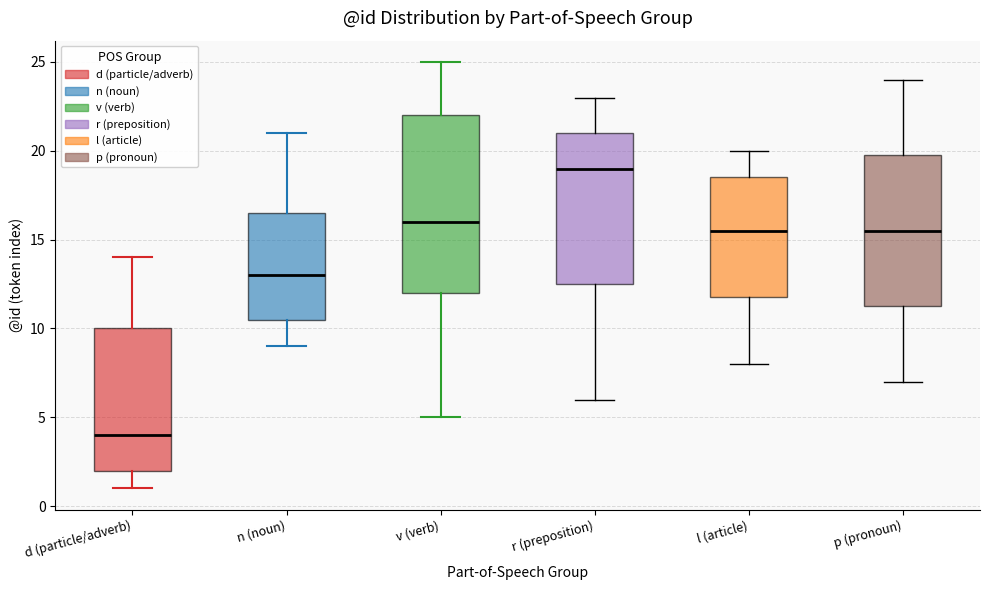

Which box's median line is the lowest?

d (particle/adverb)